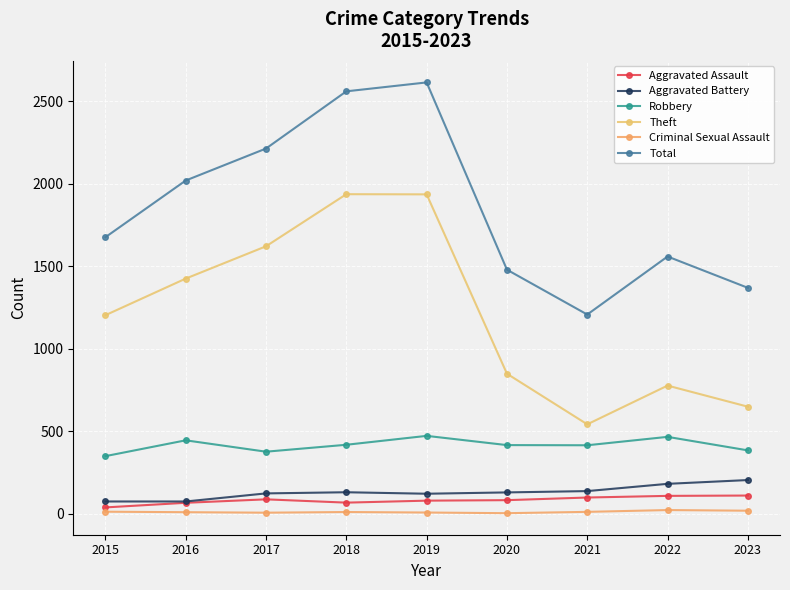

How many lines are shown in the chart?

6